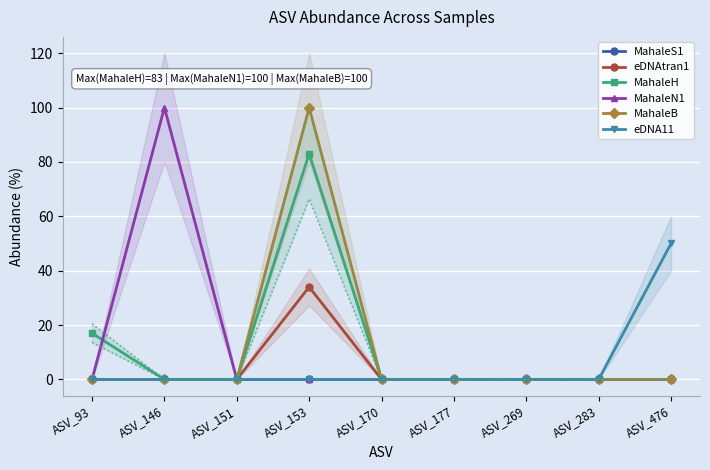

In MahaleB, how many points are higher than both neighbors (excluding endpoints)?

1